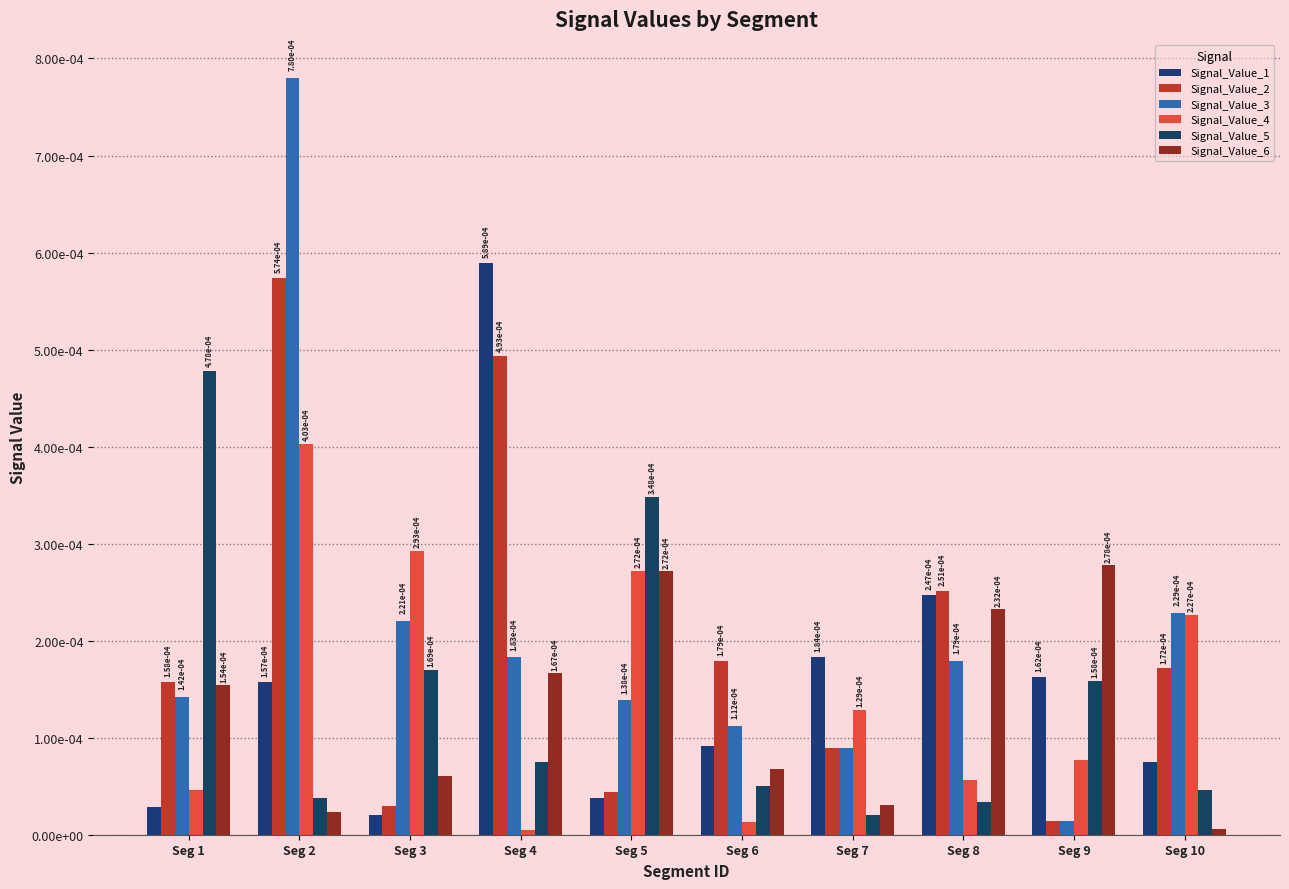

Which series has the largest total across all categories?

Signal_Value_3